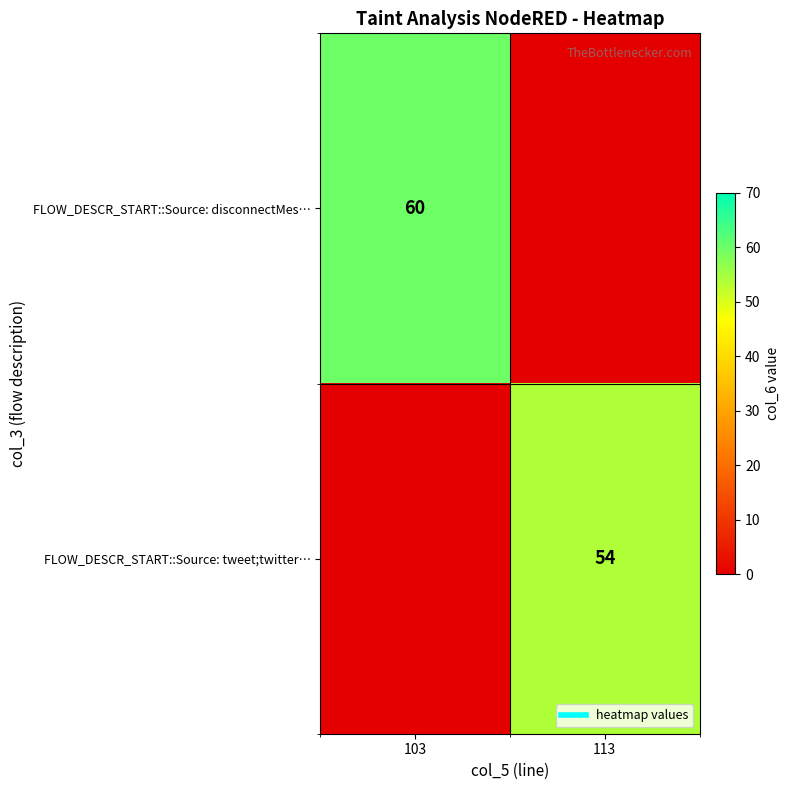

What is the difference between the FLOW_DESCR_START::Source: disconnectMes… values at 113 and 103?

60